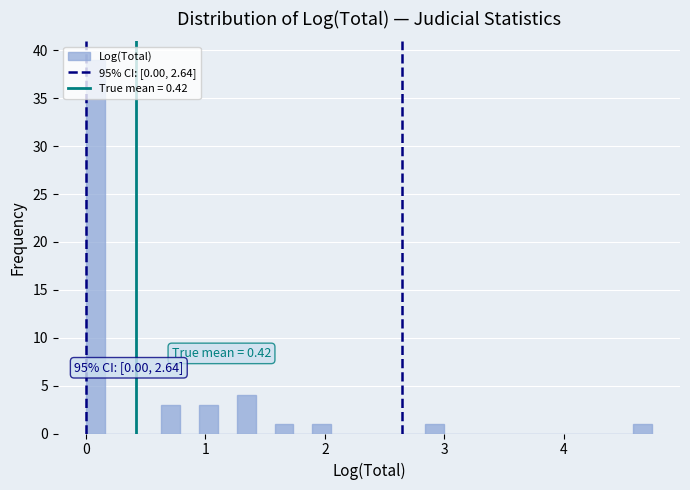

Read against the x-axis, roughly where is the centre of the tallest bar?

0.1